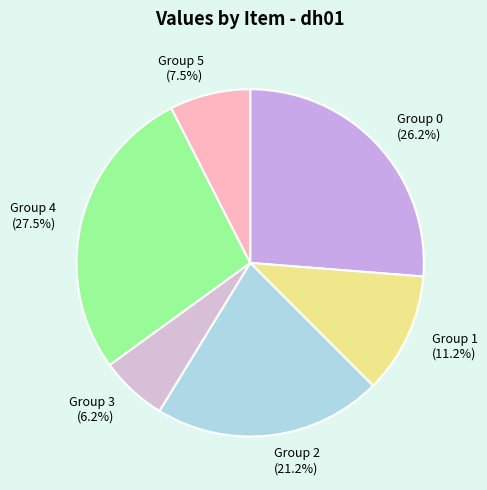

What is the smallest slice in the pie chart?

Group 3